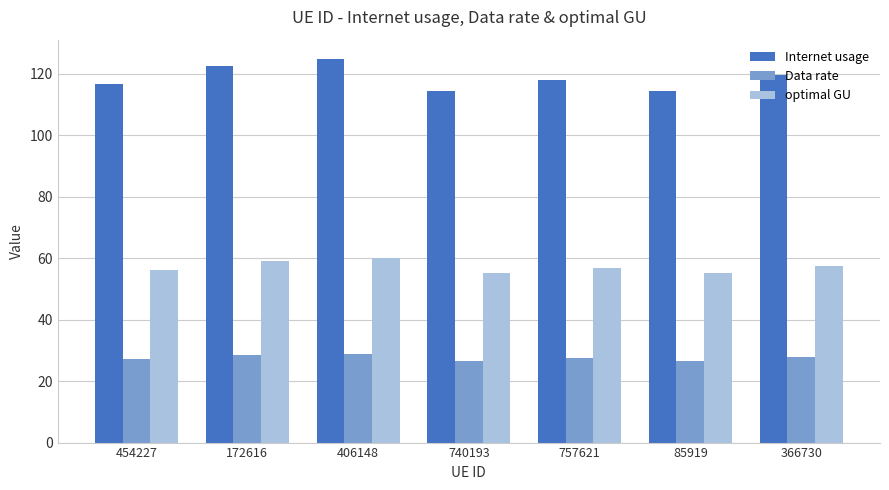

At how many categories does at least one series exceed 66?

7